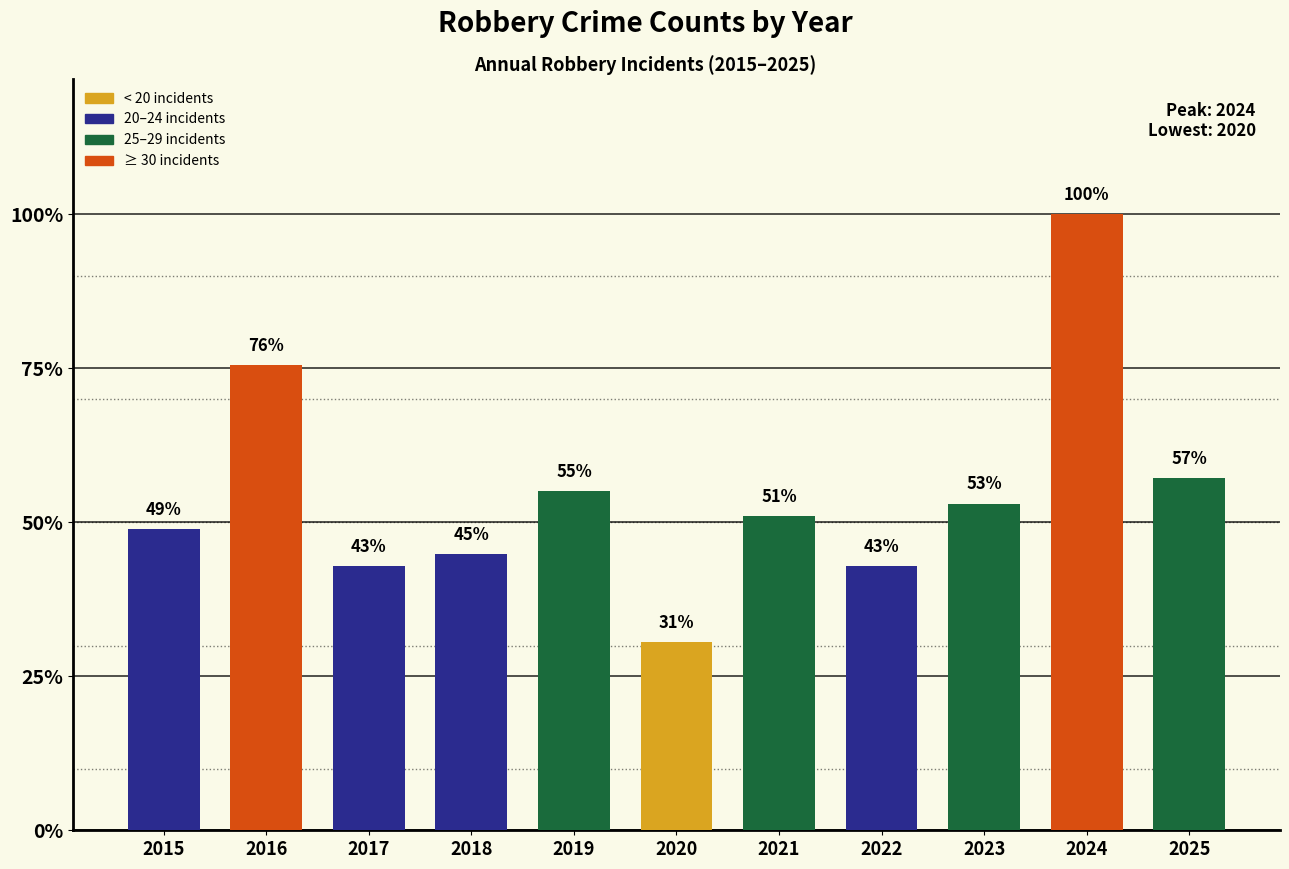

What is the value of the 5th bar from the left?

27